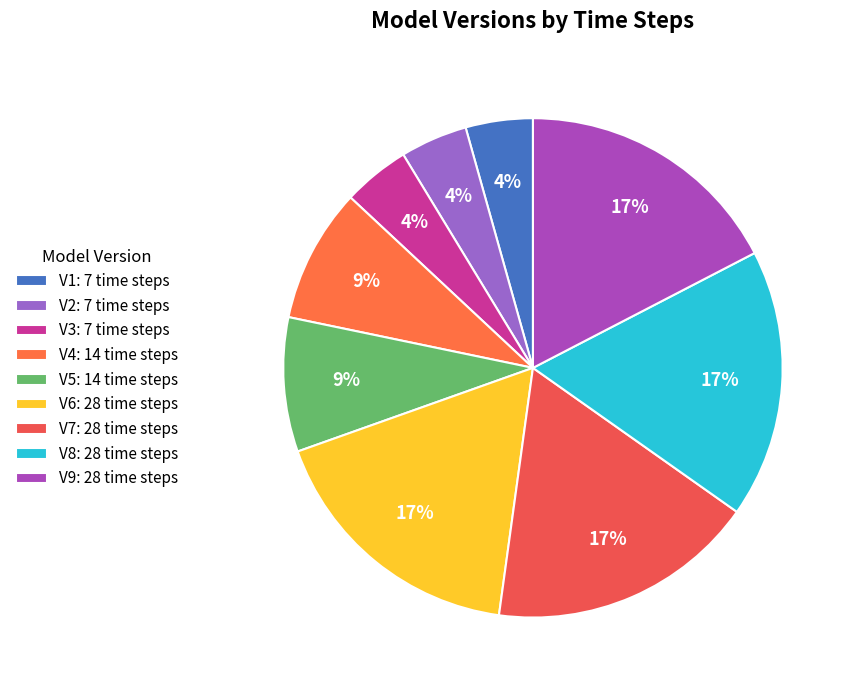

Count the number of slices in the pie.

9